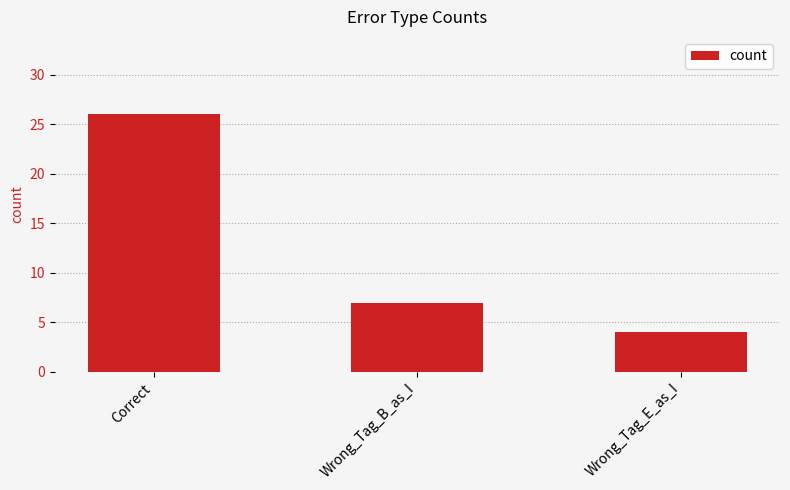

Does the chart contain any negative values?

No